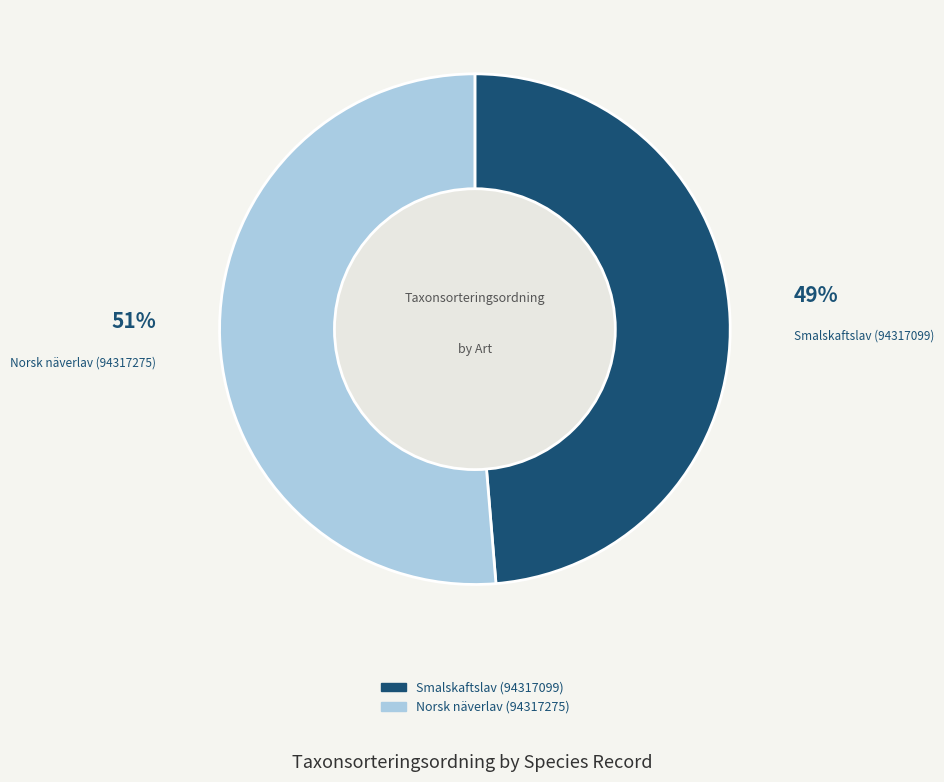

Combined, do Norsk näverlav (94317275) and Smalskaftslav (94317099) account for over 50%?

Yes